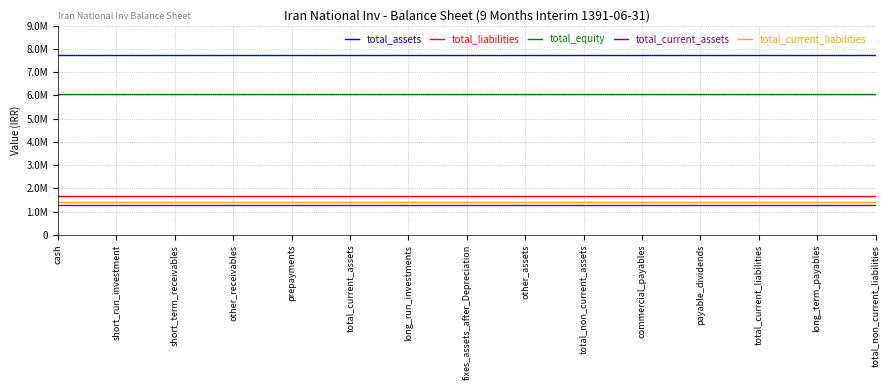

Which series has the widest spread of values?

total_assets